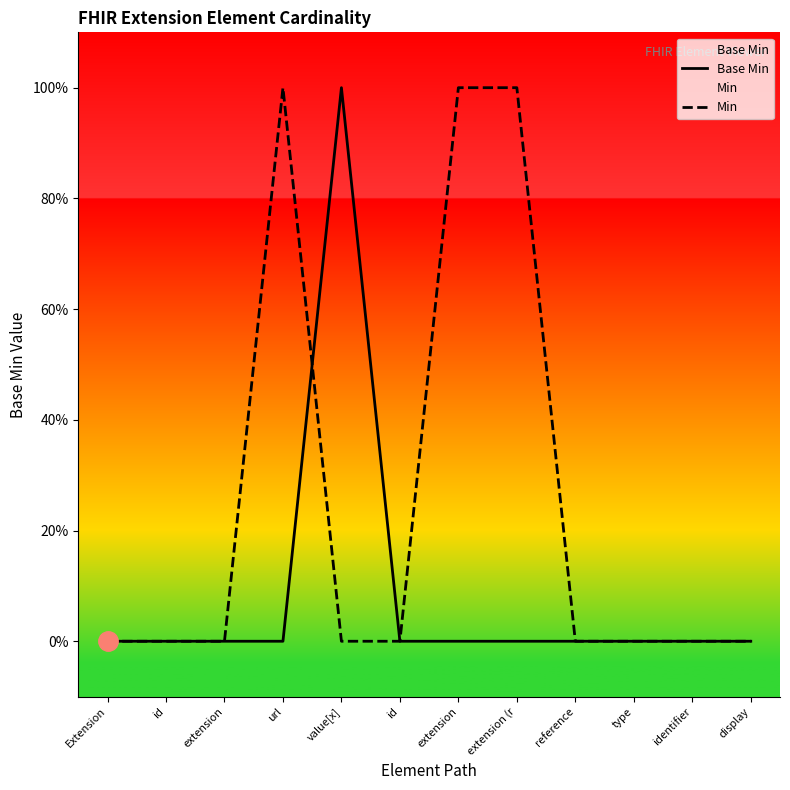

List the labels in order of Base Min value, smallest first.

Extension, id, extension, url, id, extension, extension (r, reference, type, identifier, display, value[x]